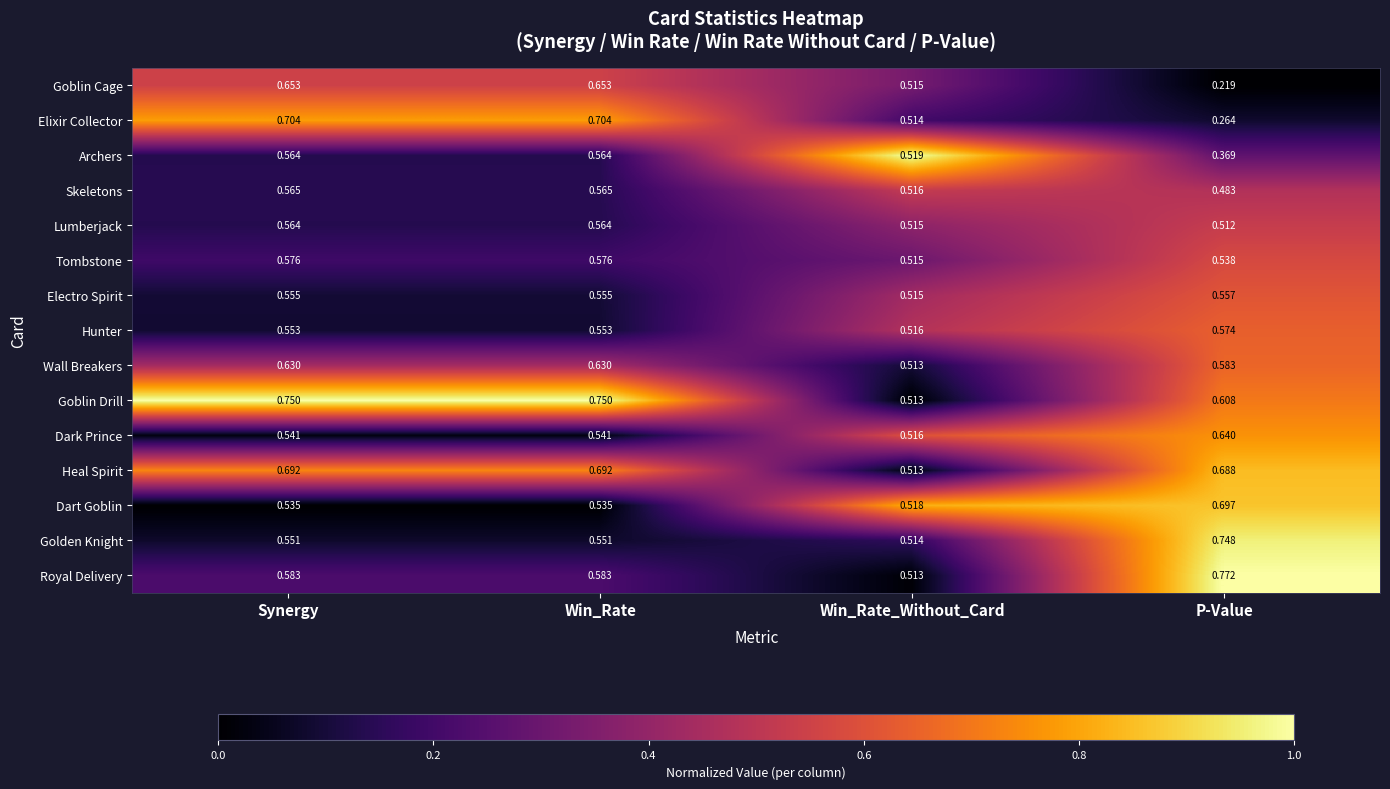

At which label is Royal Delivery closest to 0?

Win_Rate_Without_Card